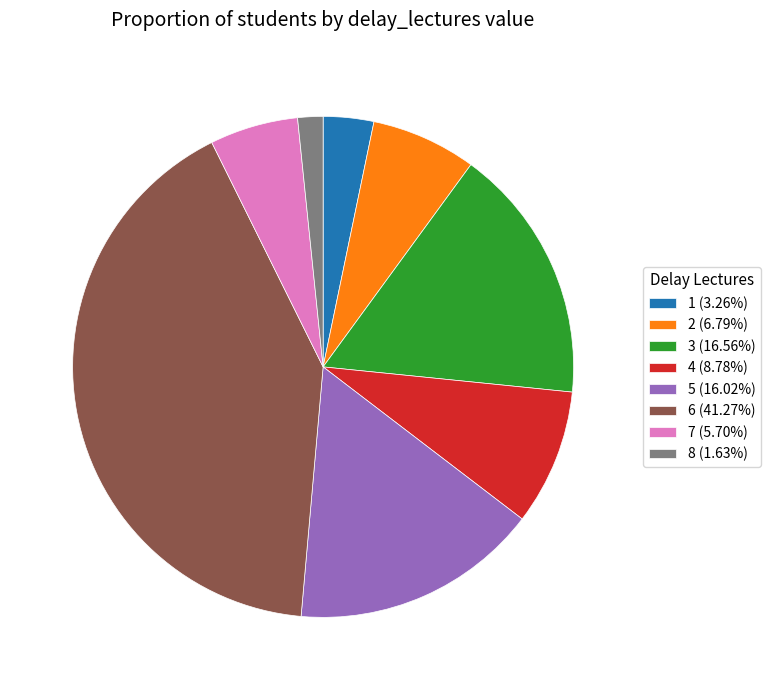

The 4 slice represents 9% of the pie. True or false?

True